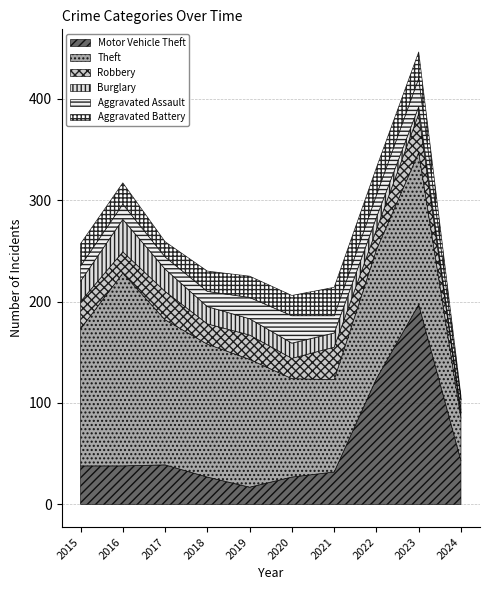

What is the smallest value displayed?

3